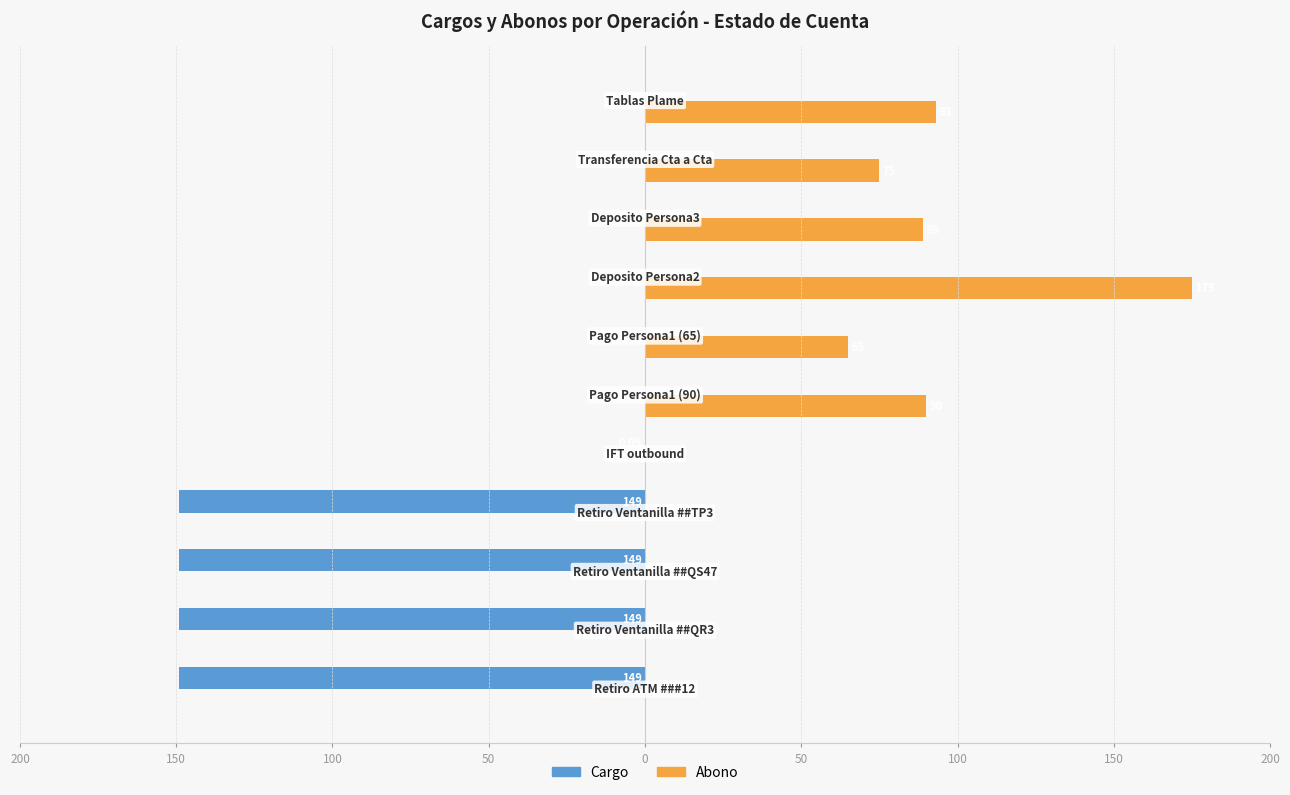

What are all the series names shown in the legend?

Cargo, Abono